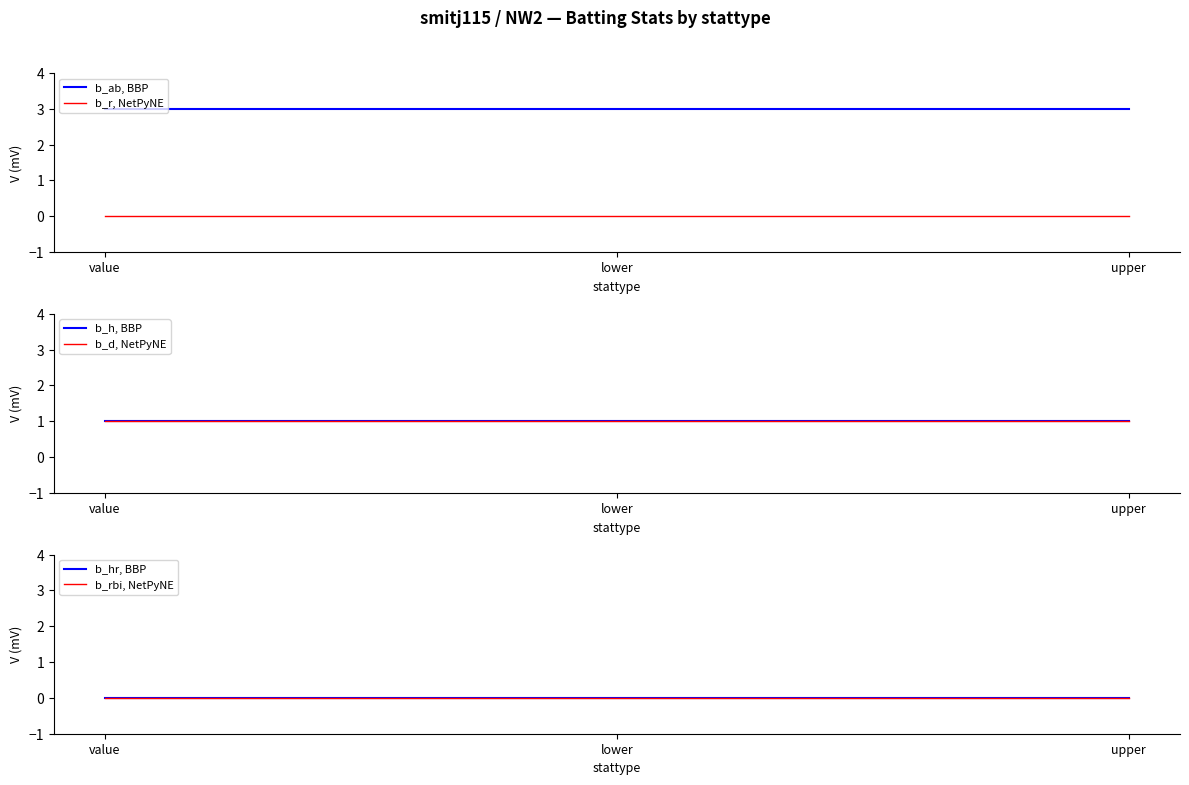

Which series has the widest spread of values?

b_ab, BBP